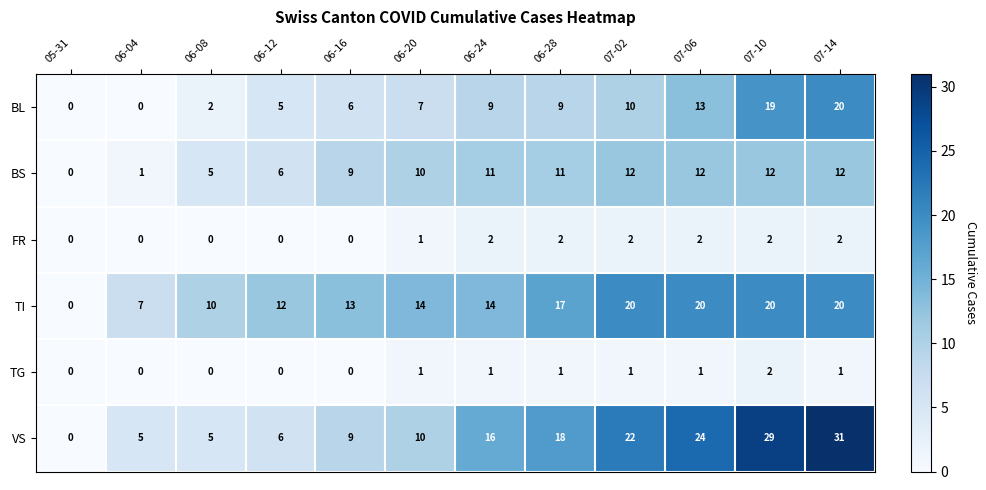

Between 06-12 and 06-28, which series saw the biggest shift?

VS